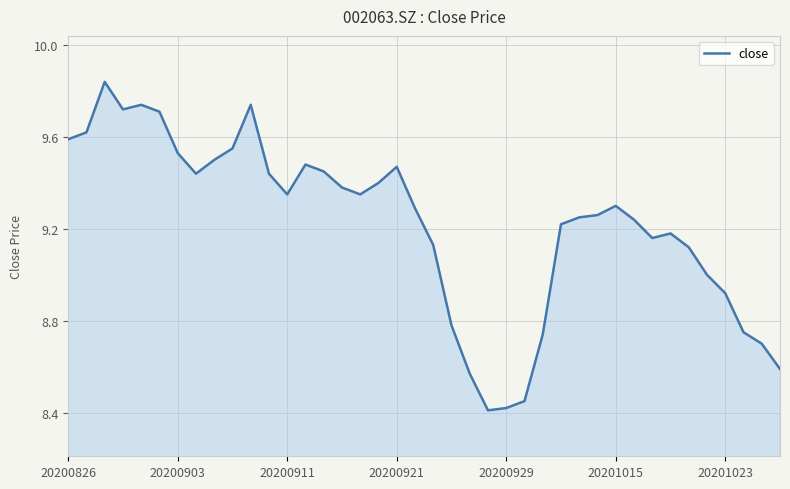

What is the difference between the maximum and minimum values?

1.4